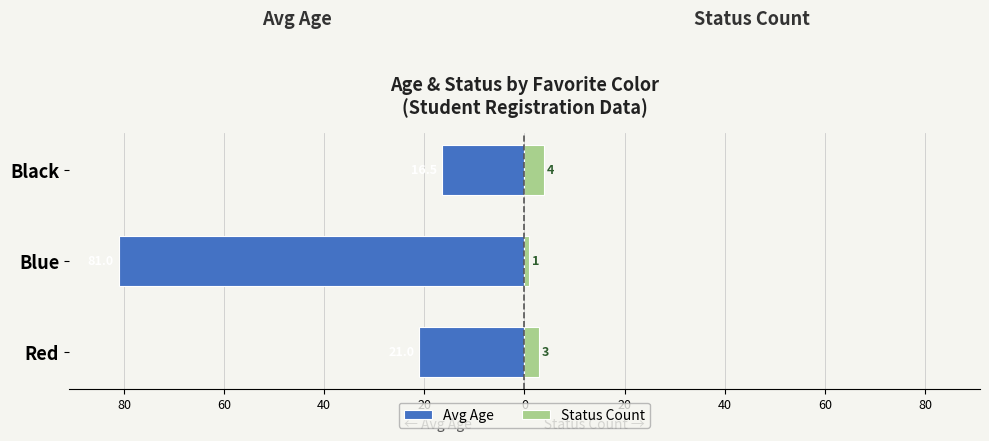

How many series are shown in this chart?

2